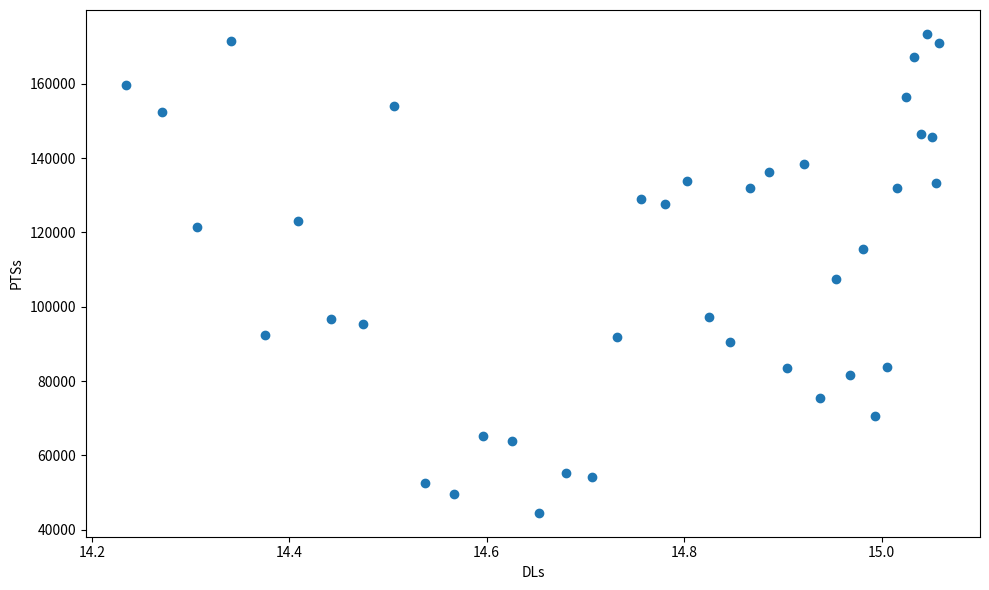

What is the range of Y values (max minus min)?

128865.7